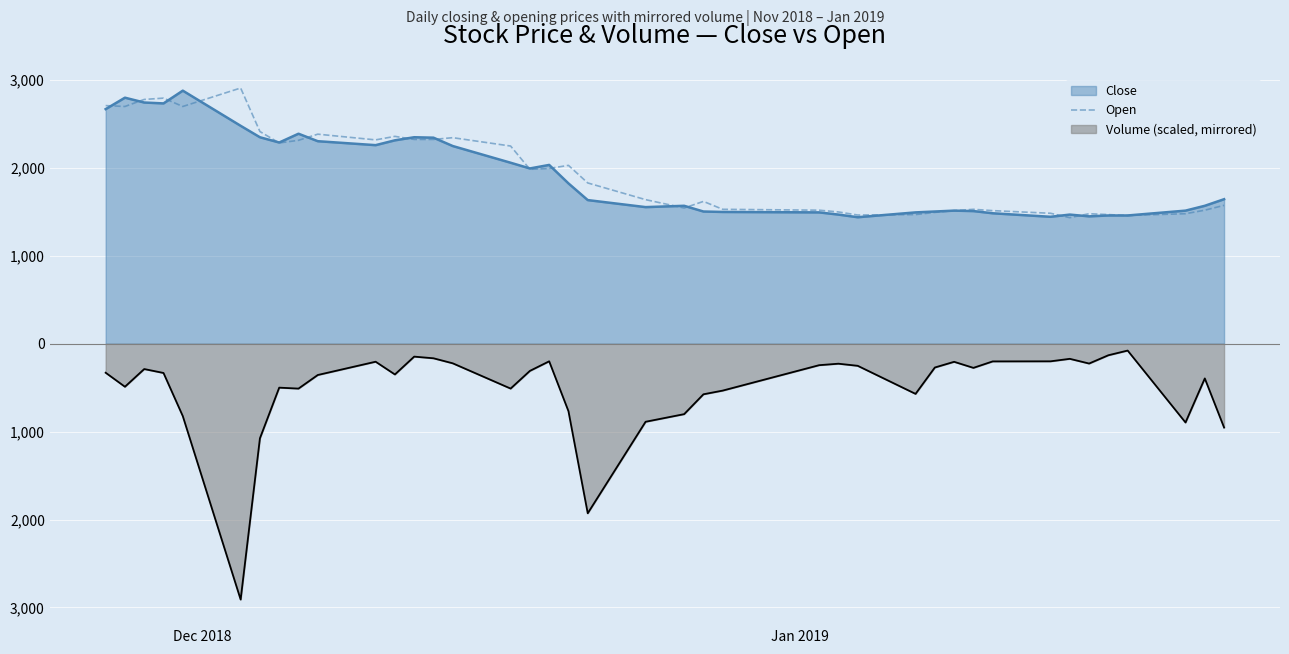

What is the maximum value shown in the chart?

2910